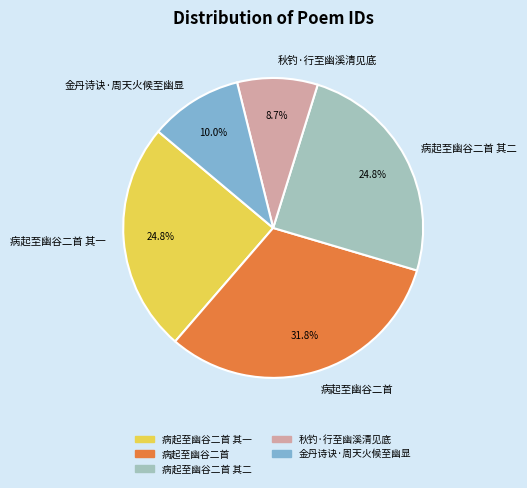

Is it true that 金丹诗诀·周天火候至幽显 is 10% of the pie?

True